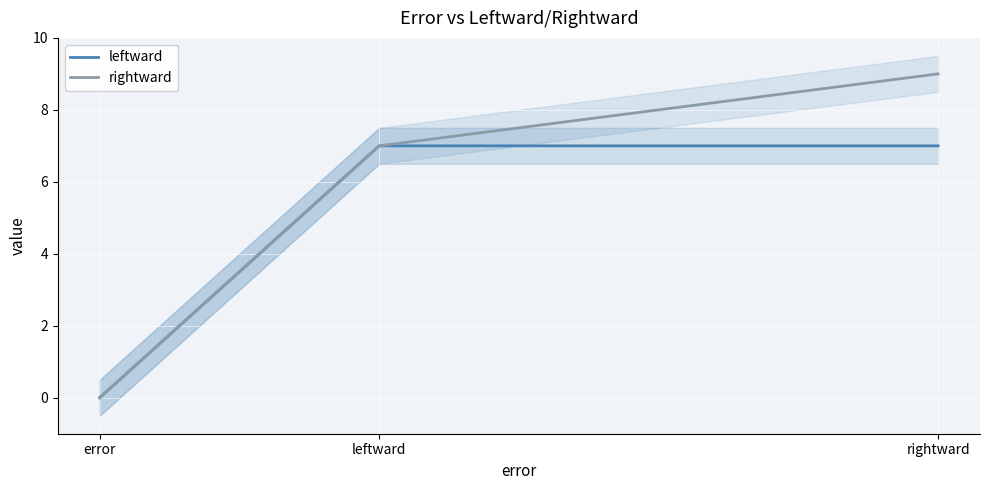

List the series in order of their overall mean, highest first.

rightward, leftward